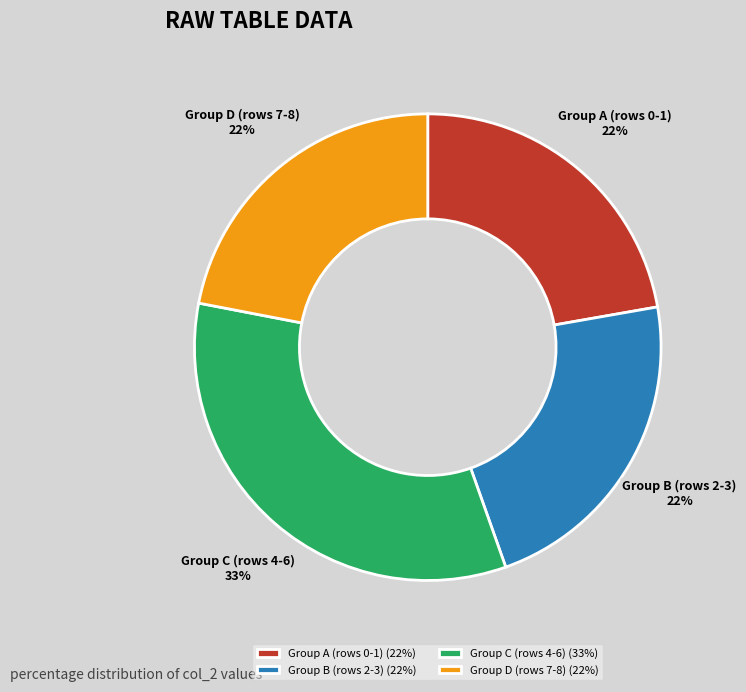

The Group B (rows 2-3) slice represents 13% of the pie. True or false?

False